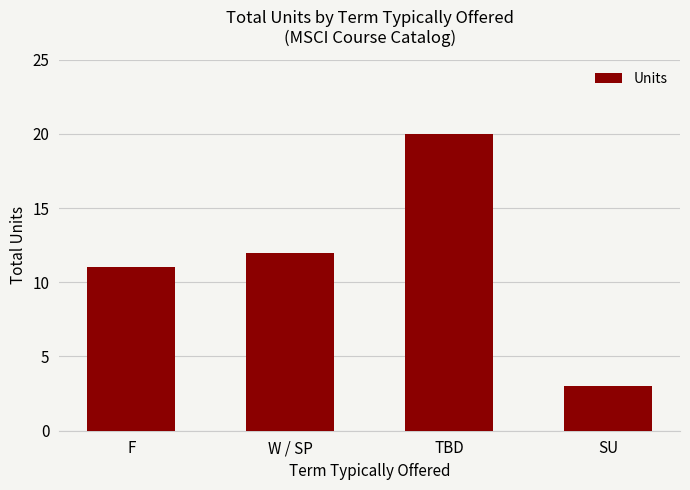

What is the difference between the maximum and second lowest values?

9